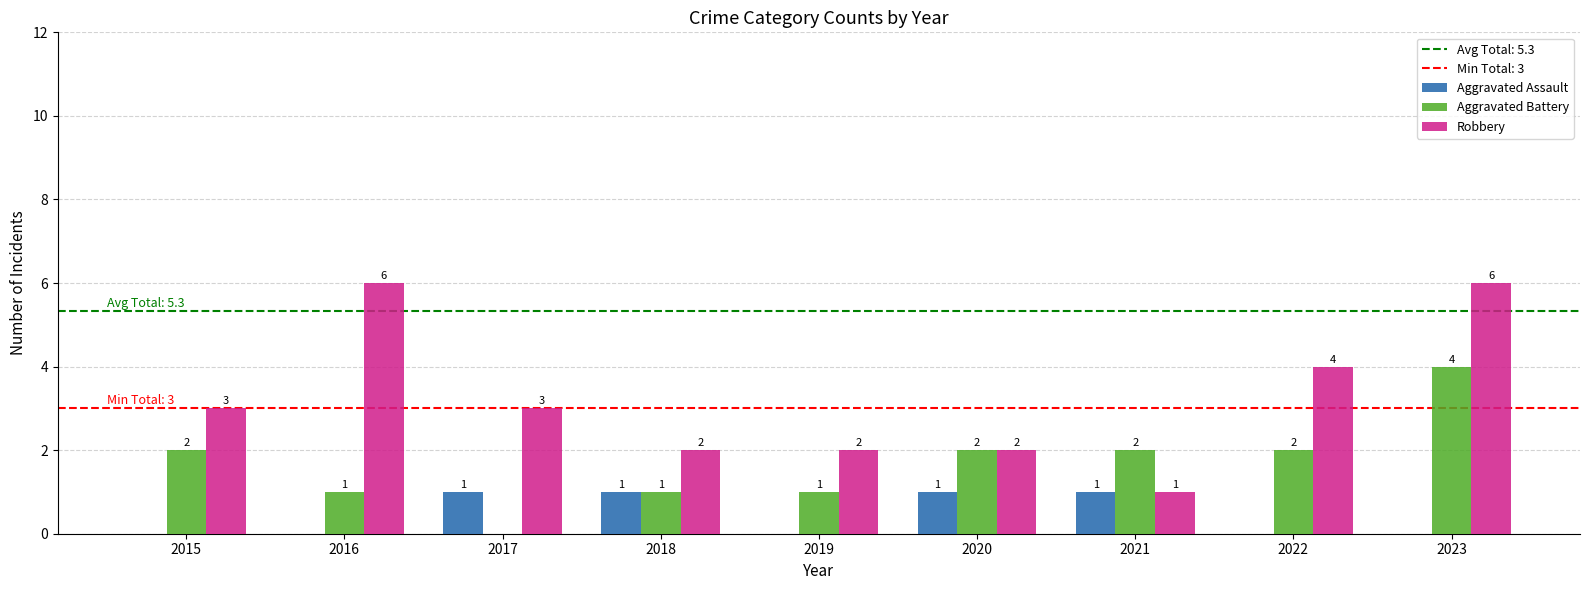

How many Aggravated Battery values are between 1 and 2?

7